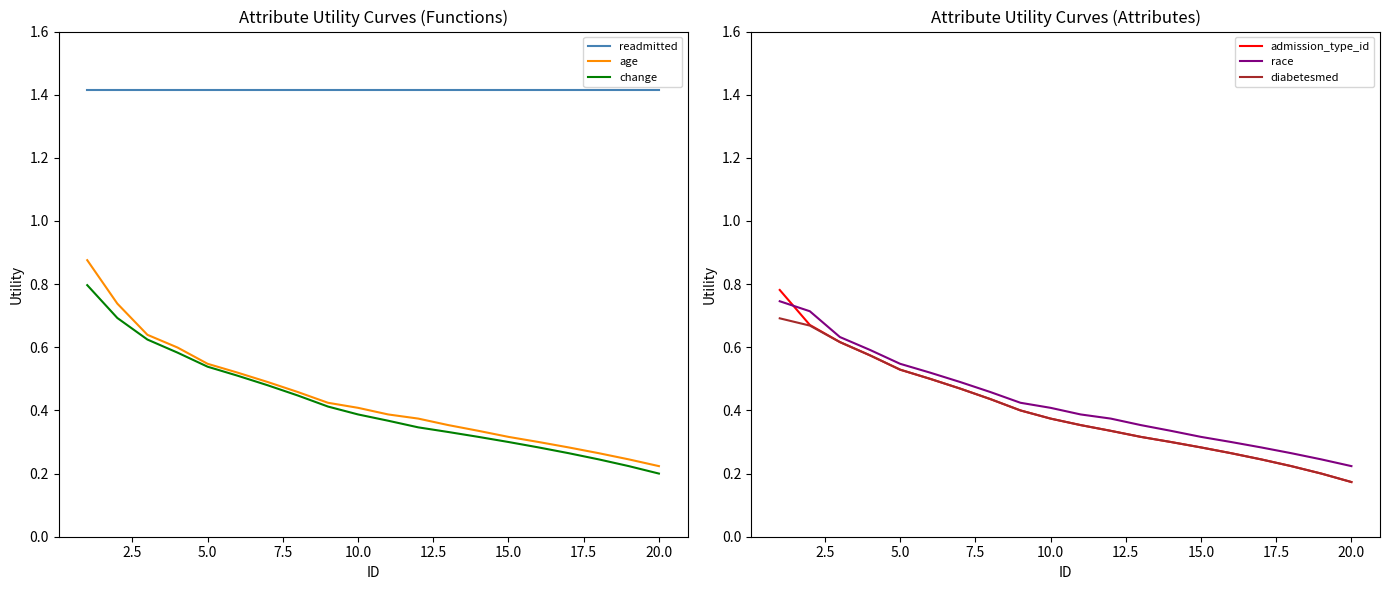

How many data points does each series have?

20